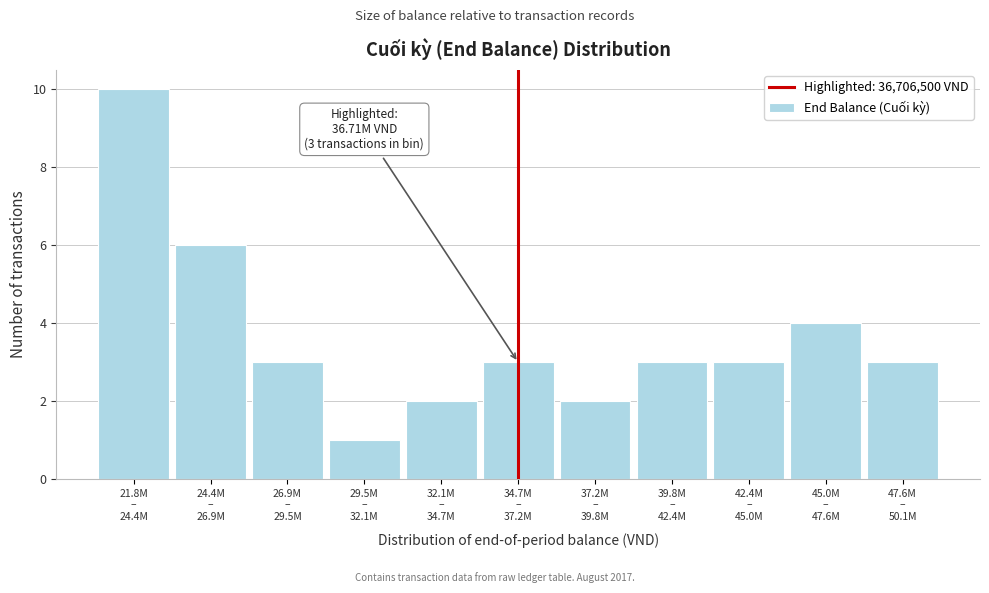

What is the average value?

4